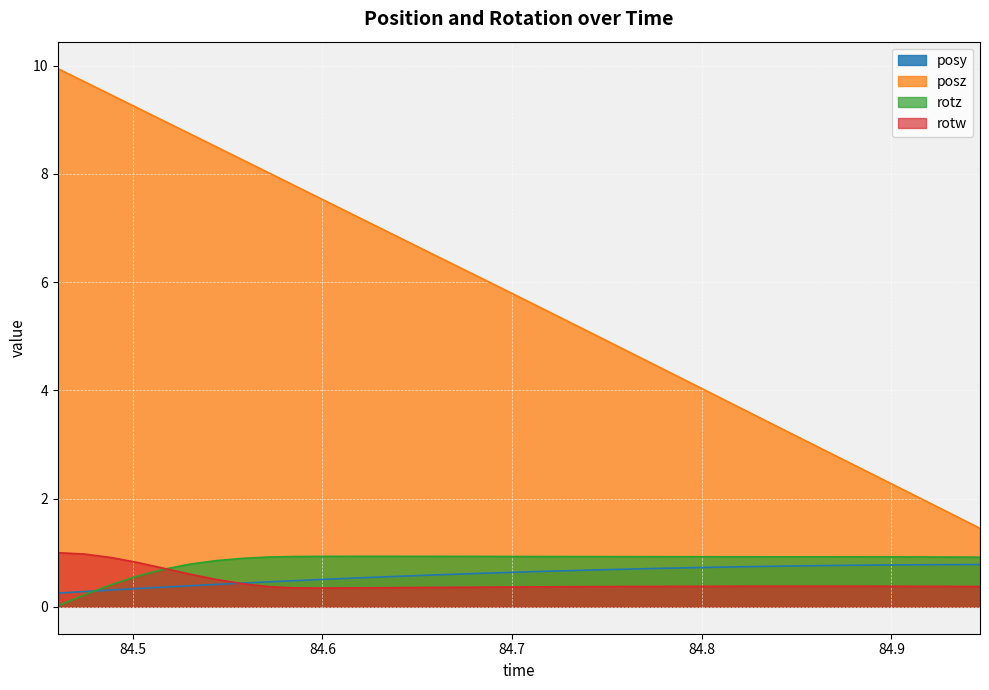

What is the sum of all rotz values?

30.4